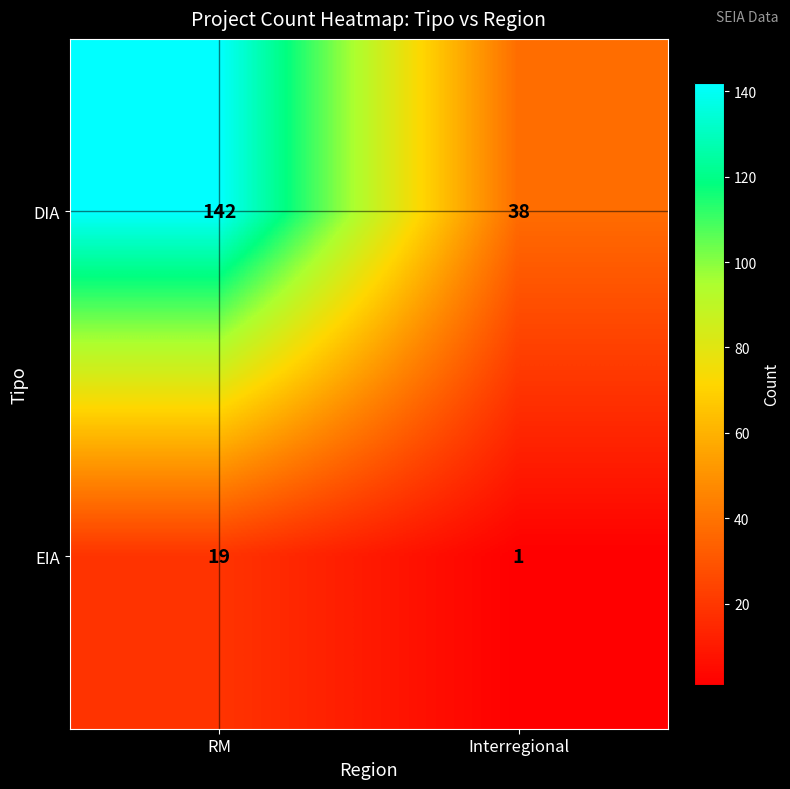

True or false: DIA has a value of 142 at RM.

True